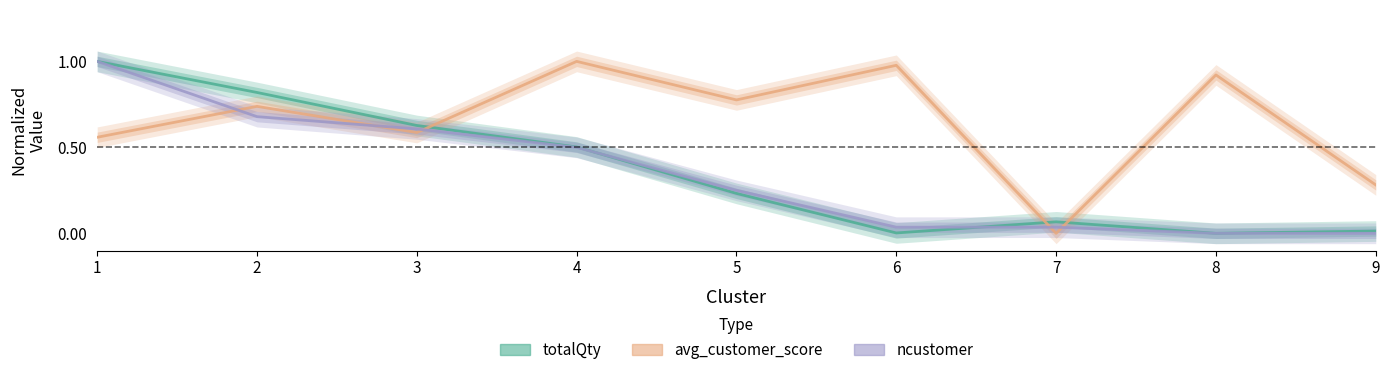

Which series has the widest spread of values?

totalQty